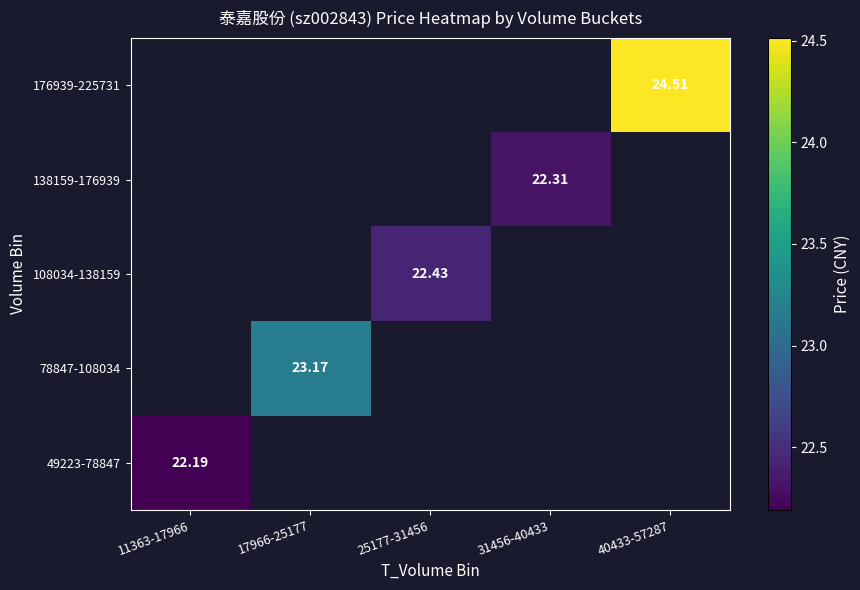

Which category has the highest value across all series?

40433-57287